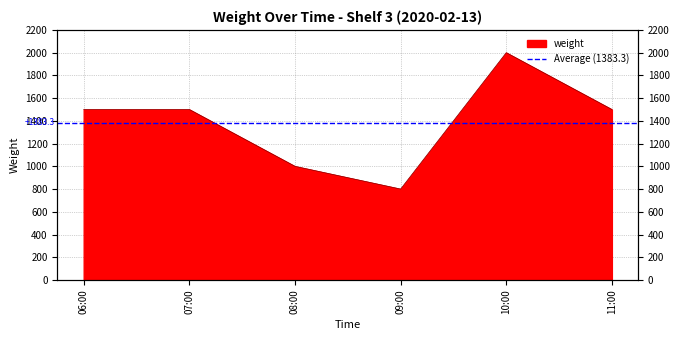

List the labels in order of value, largest first.

10:00, 06:00, 07:00, 11:00, 08:00, 09:00